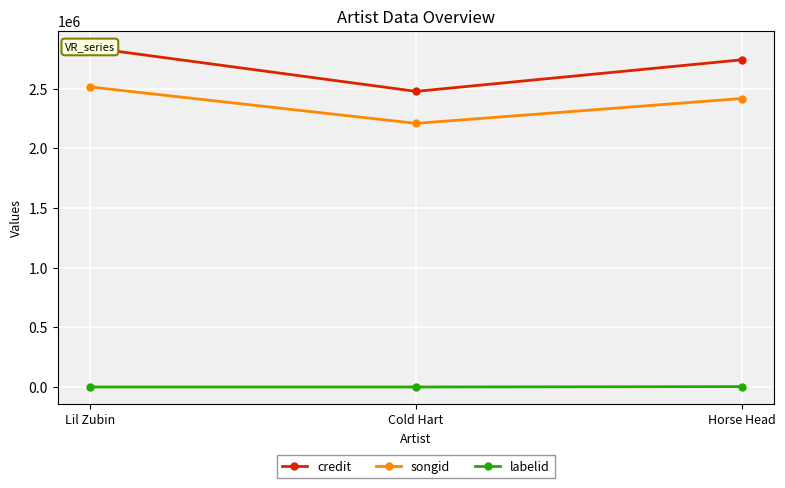

What is the difference between the maximum and minimum values in the songid series?

305544